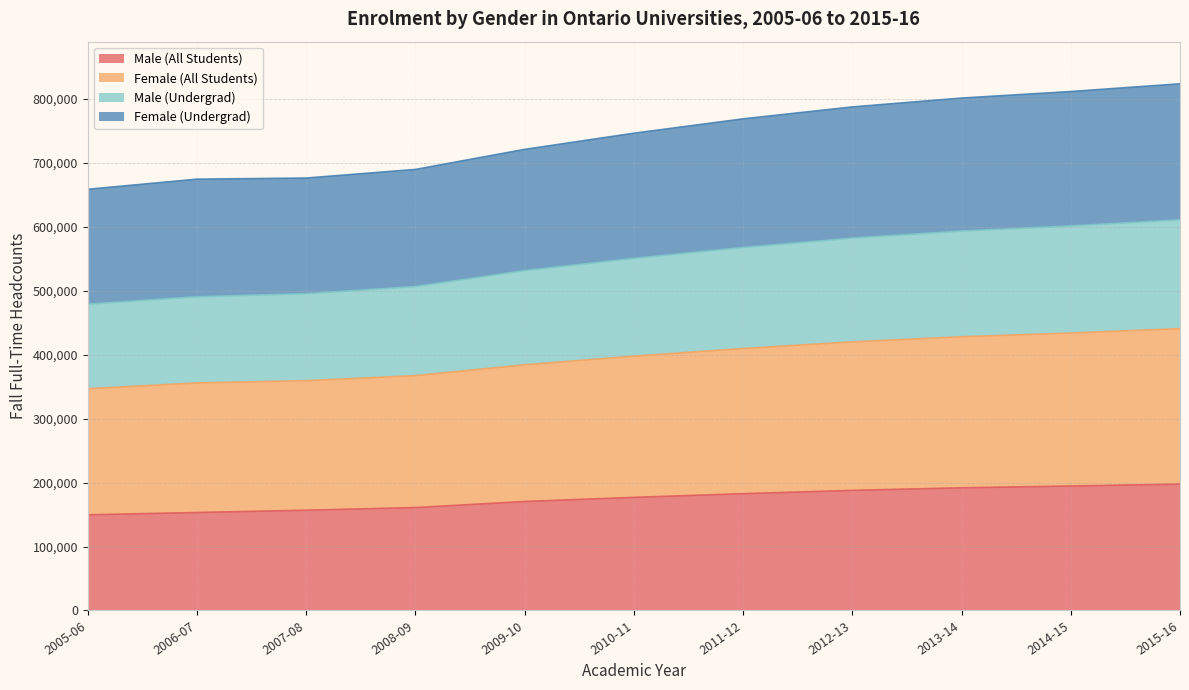

Which category has the lowest value in the Male (All Students) series?

2005-06